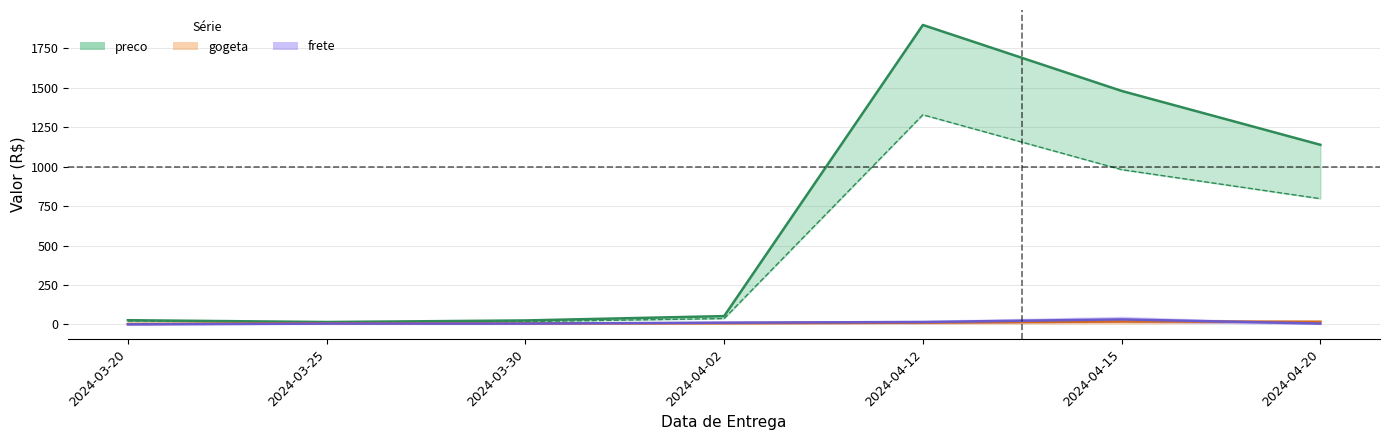

True or false: desconto has a value of 2007.0 at 2024-04-12.

False